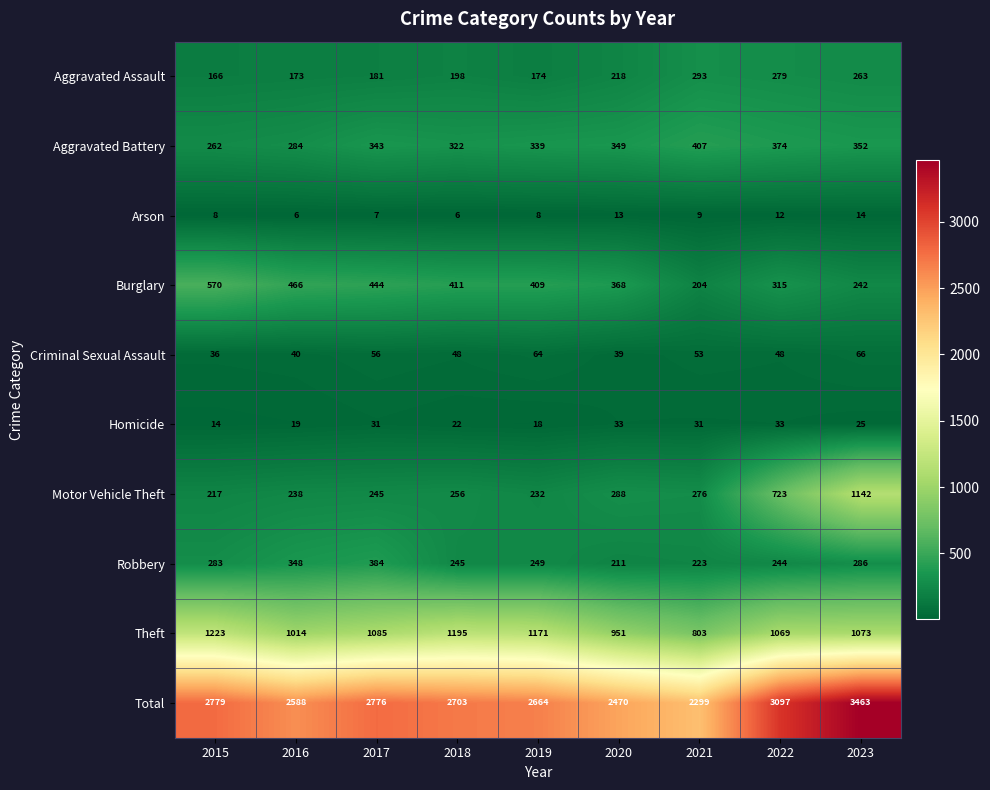

What is the spread (max minus min) of values at 2017?

2769